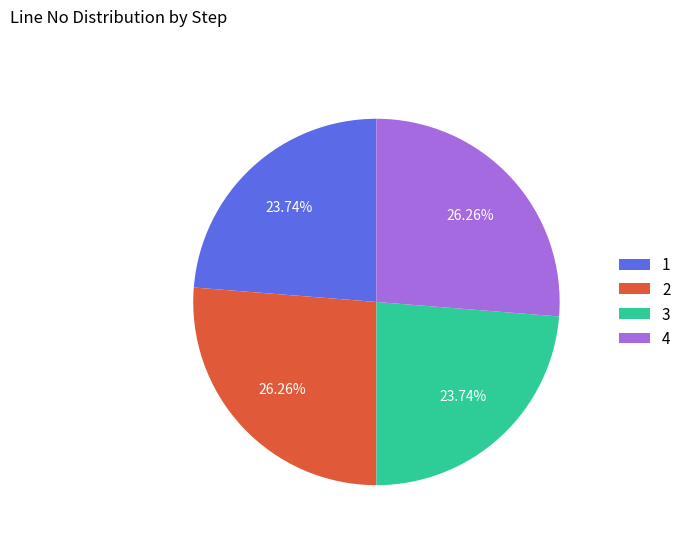

Is the sum of 2 and 4 greater than half?

Yes